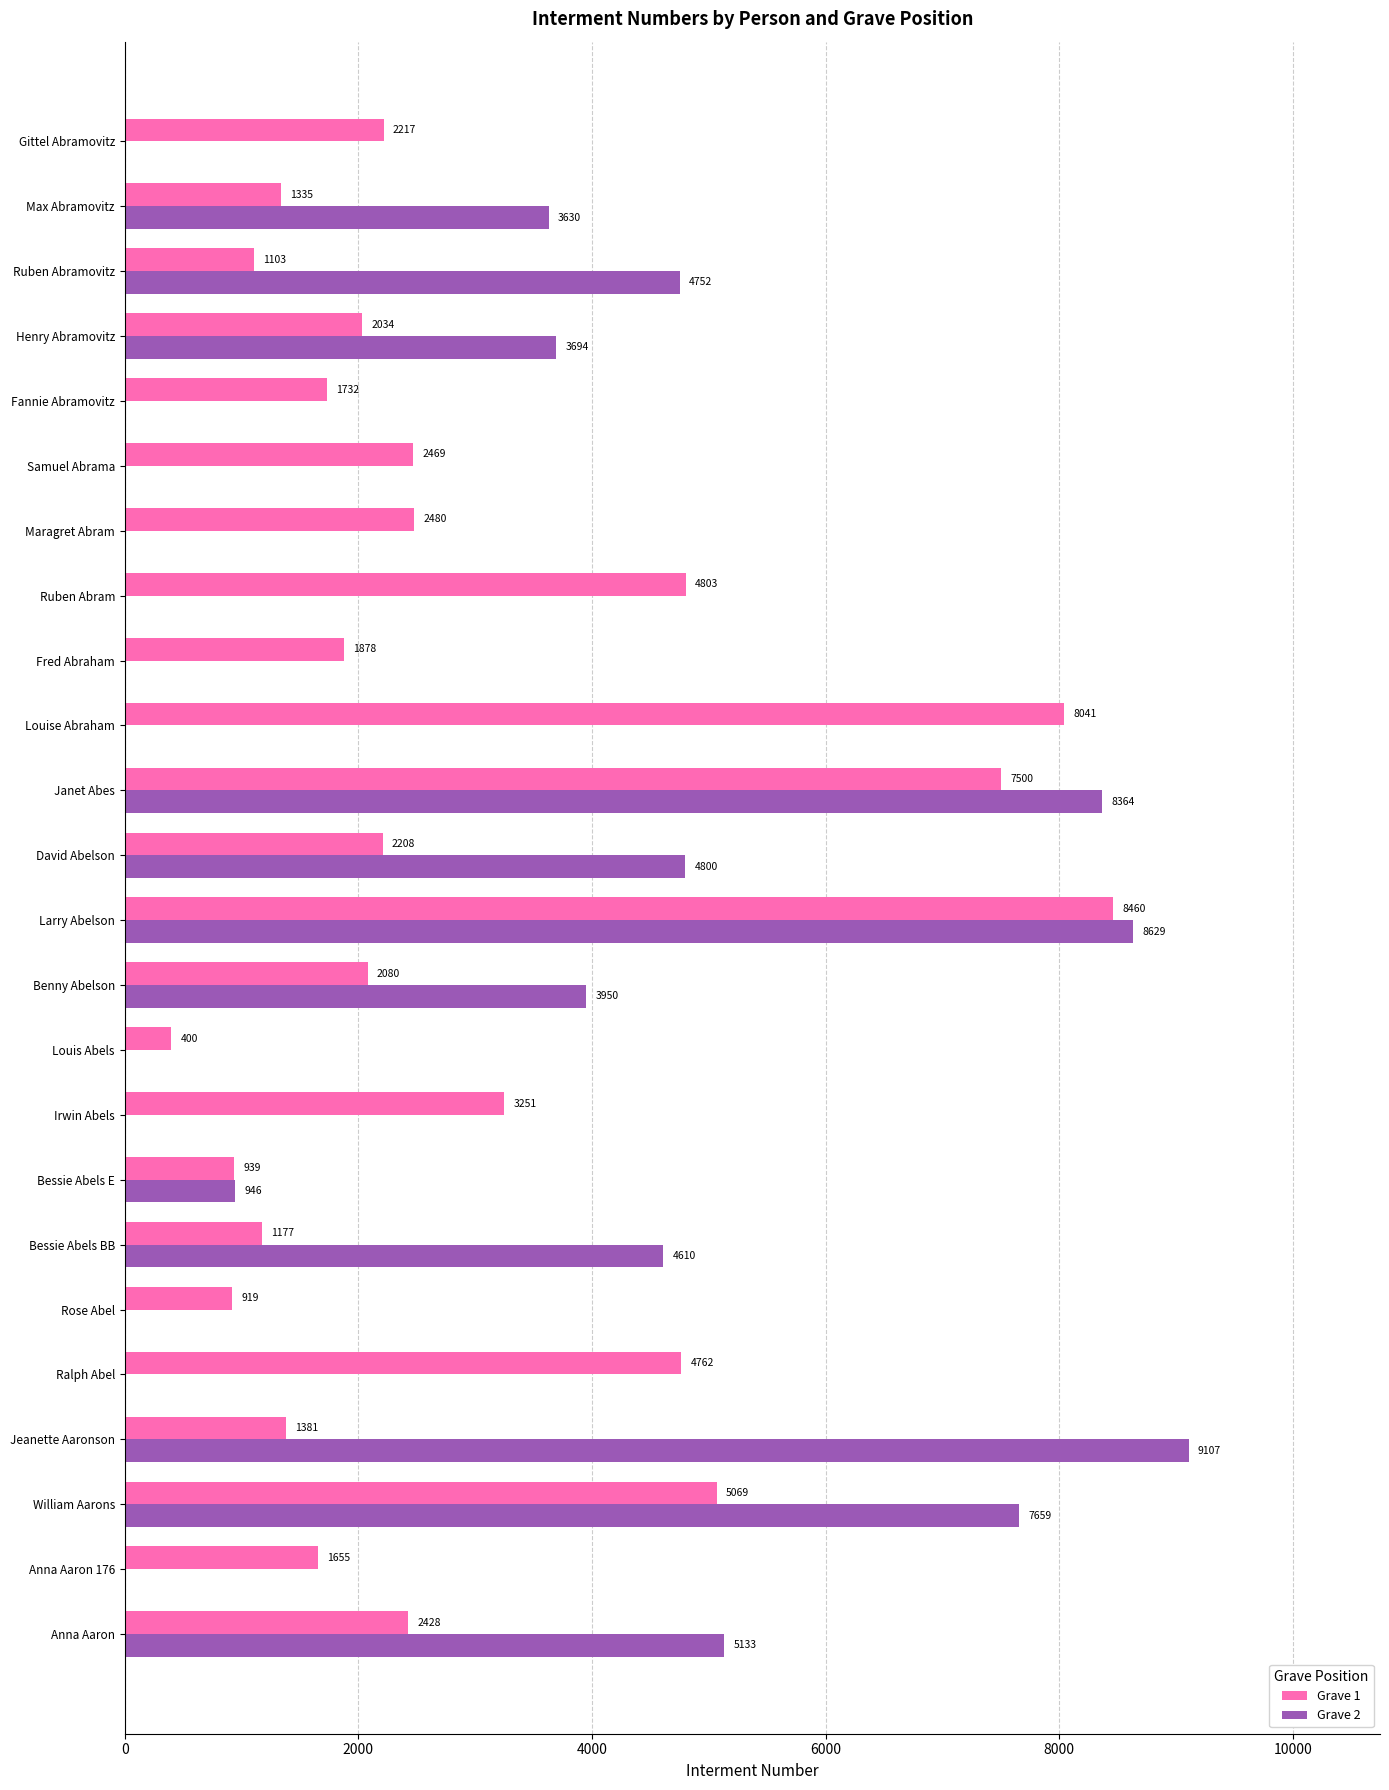

What is the maximum value shown in the chart?

9107